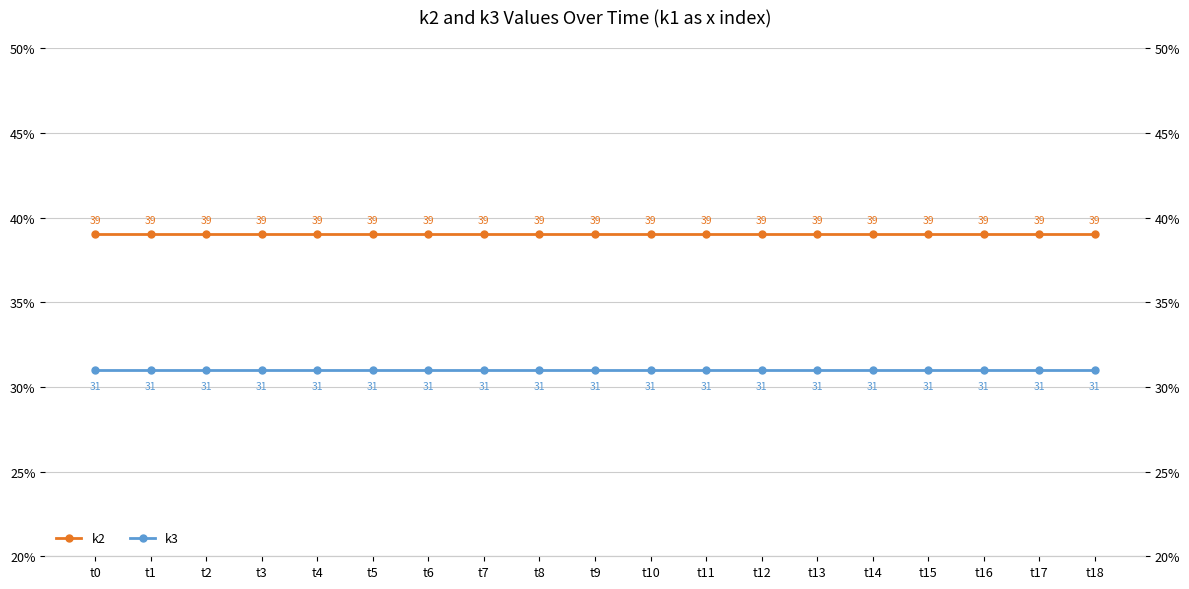

At how many categories does at least one series exceed 35?

19